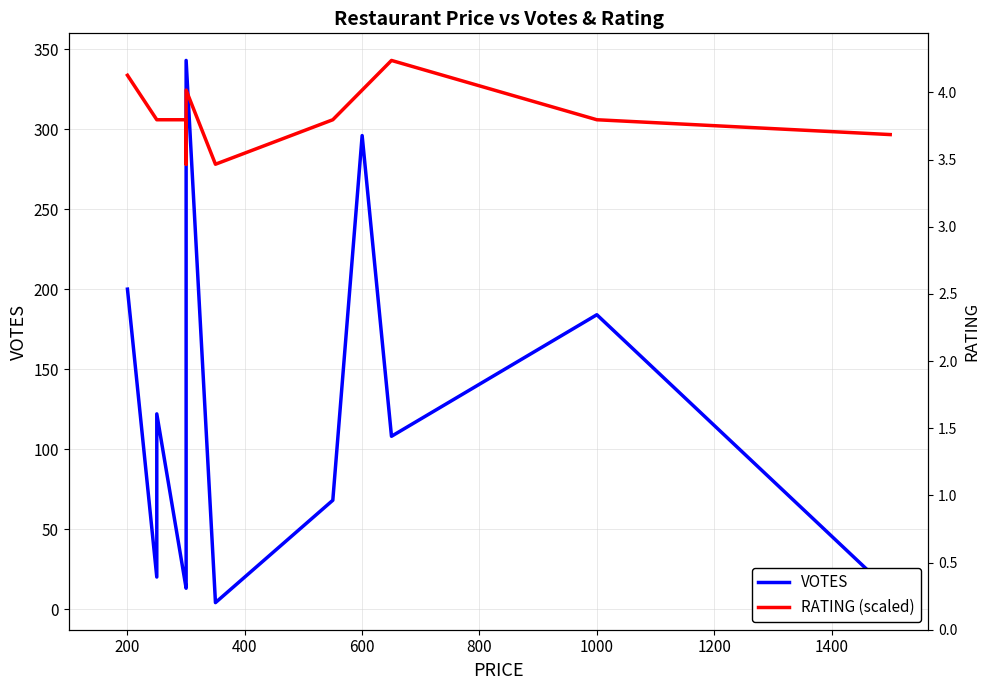

At 400, list the series in order from largest to smallest.

RATING (scaled), VOTES